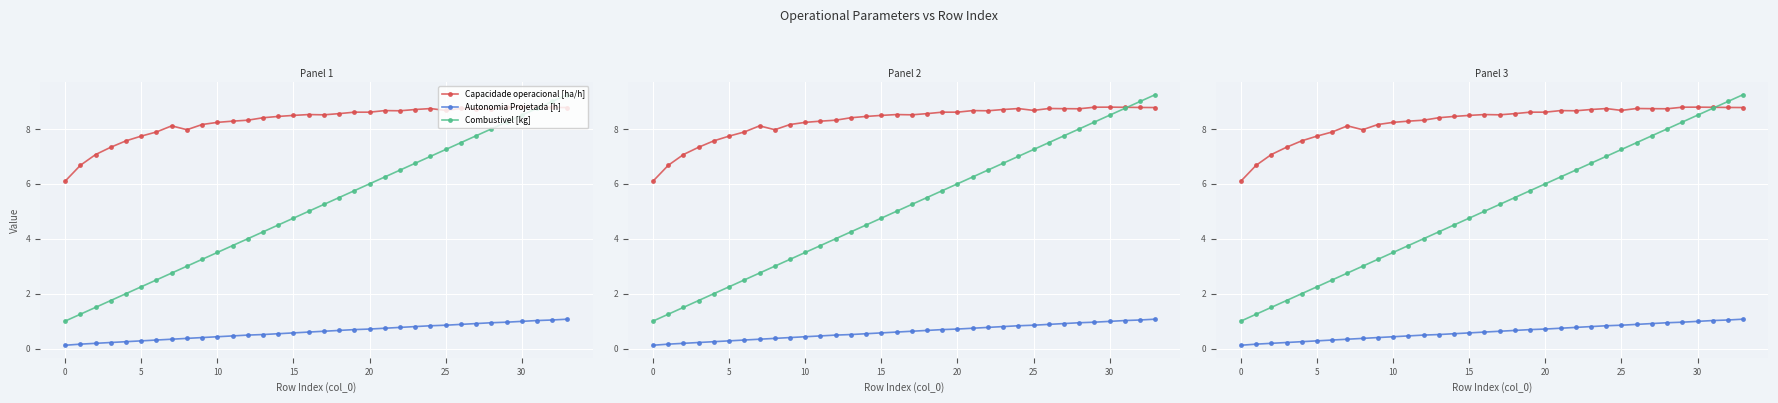

True or false: Autonomia Projetada [h] and Capacidade operacional [ha/h] intersect in this chart.

False